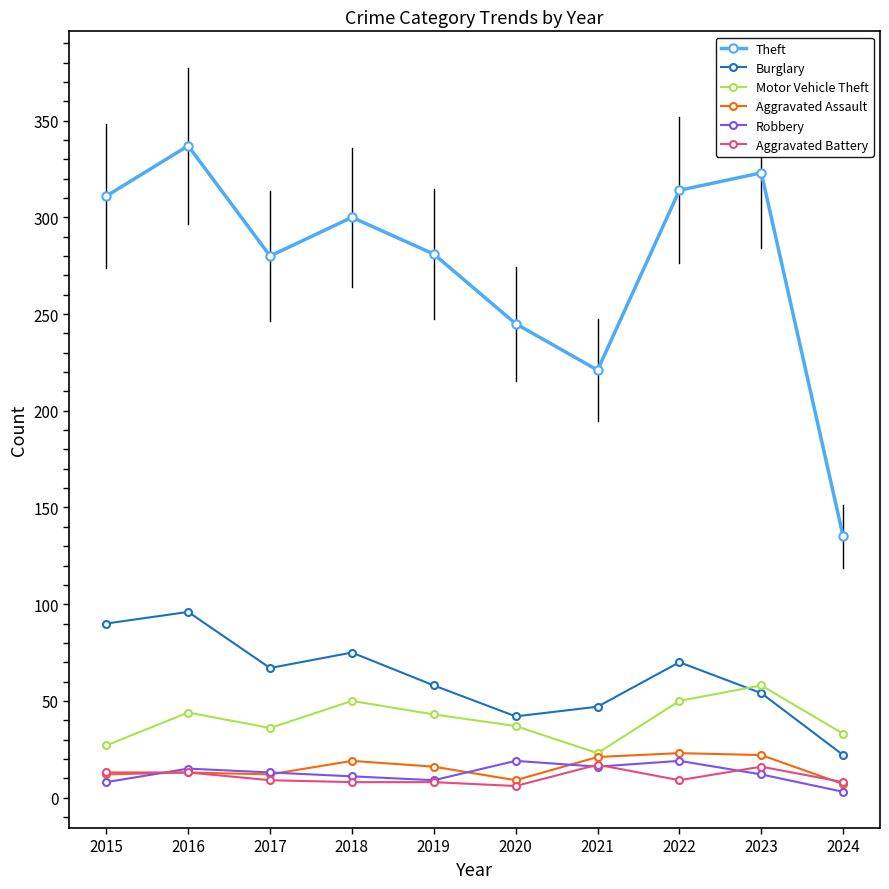

The value of Theft at 2020 is 245. True or false?

True